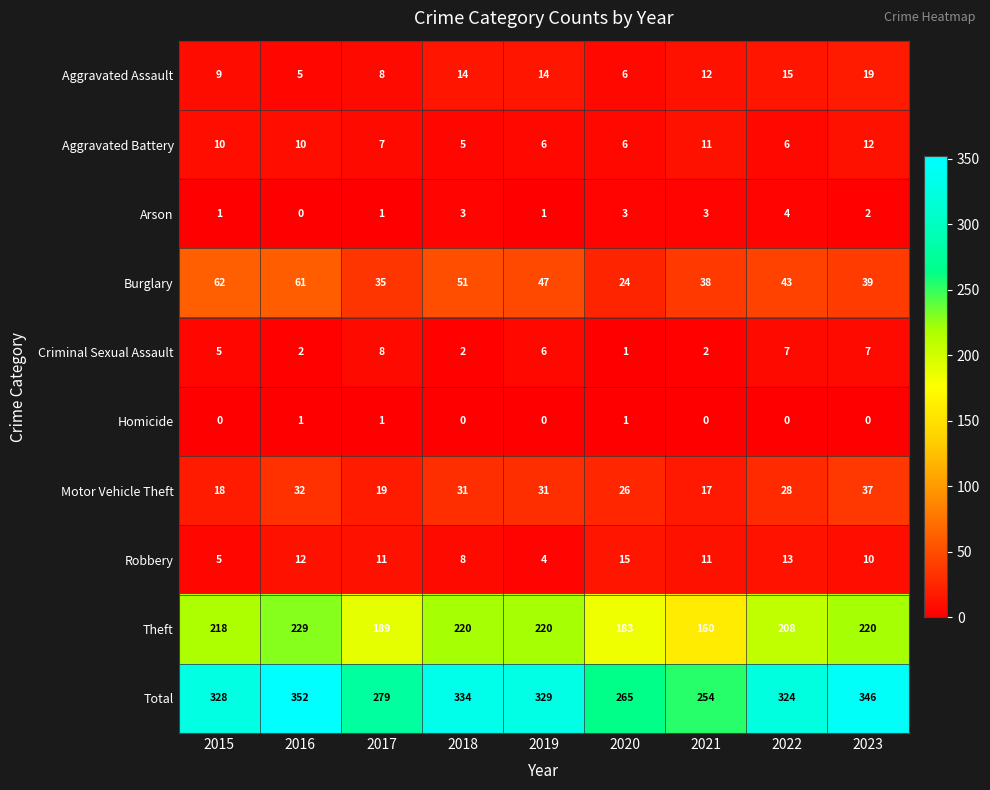

Between 2015 and 2021, which series saw the biggest shift?

Total